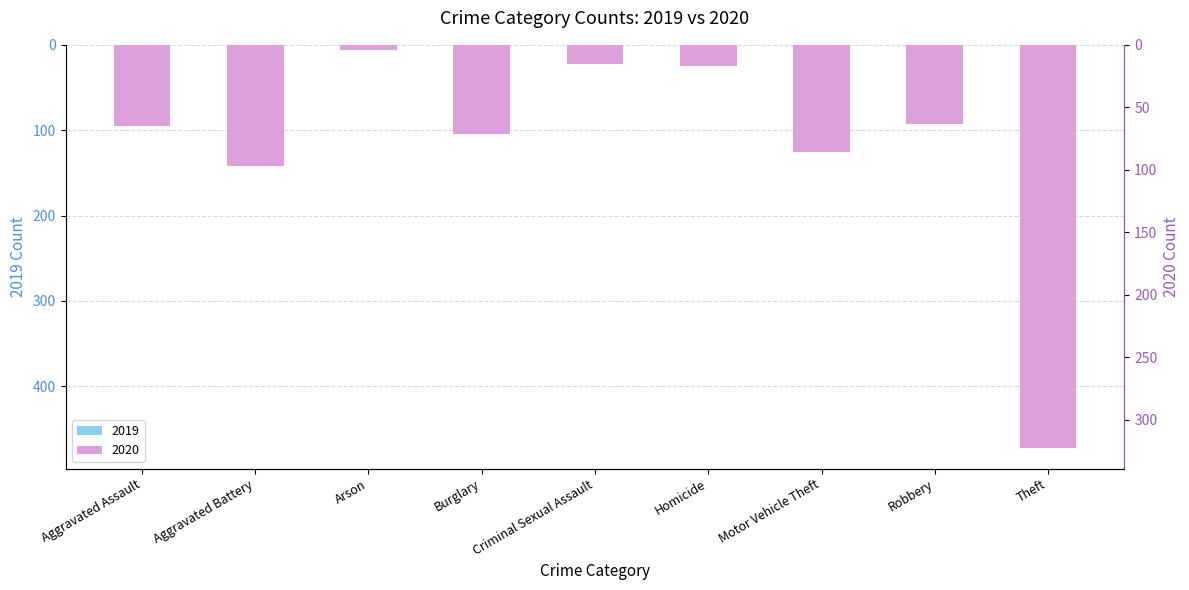

What are all the series names shown in the legend?

2019, 2020